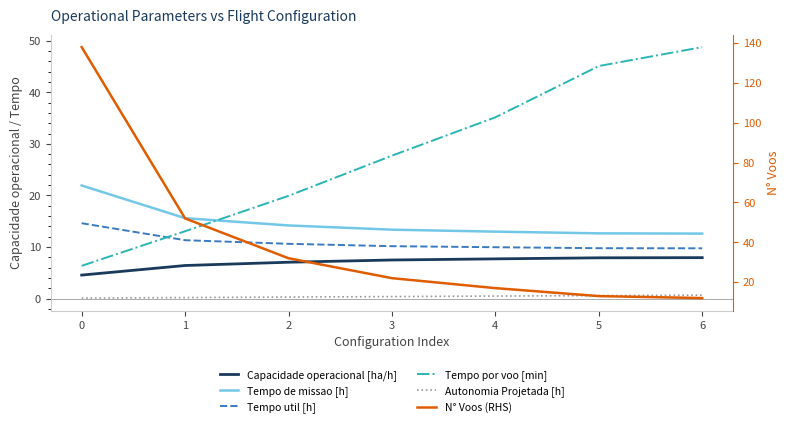

Reading left to right, what are all the values shown in this chart?

Capacidade operacional [ha/h]: 4.6	6.4	7.1	7.5	7.7	7.9	7.9
Tempo de missao [h]: 21.9	15.6	14.2	13.4	13.0	12.7	12.6
Tempo util [h]: 14.6	11.3	10.6	10.2	10.0	9.8	9.8
Tempo por voo [min]: 6.3	13.1	19.9	27.7	35.1	45.1	48.8
Autonomia Projetada [h]: 0.1	0.2	0.3	0.4	0.5	0.6	0.7
N° Voos (RHS): 138.0	52.0	32.0	22.0	17.0	13.0	12.0